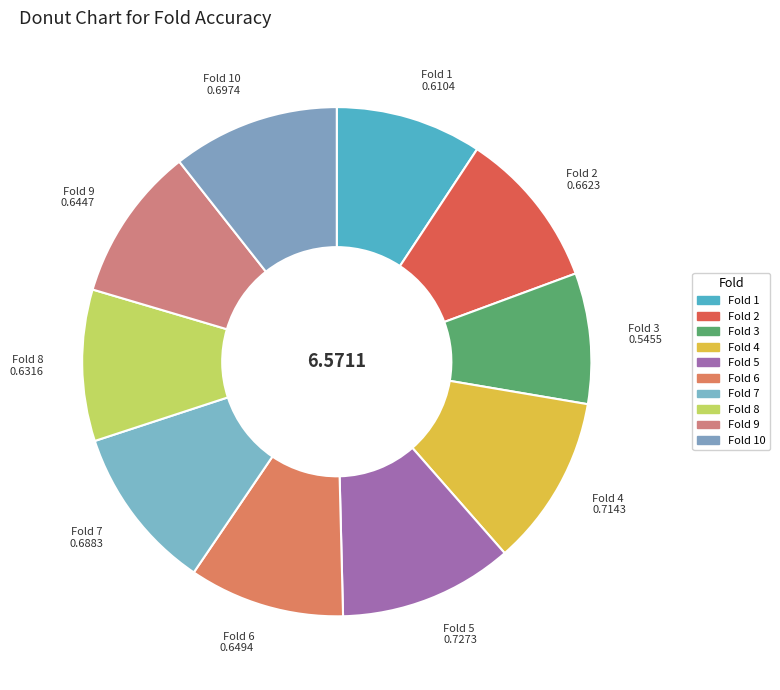

How many slices are in this pie chart?

10